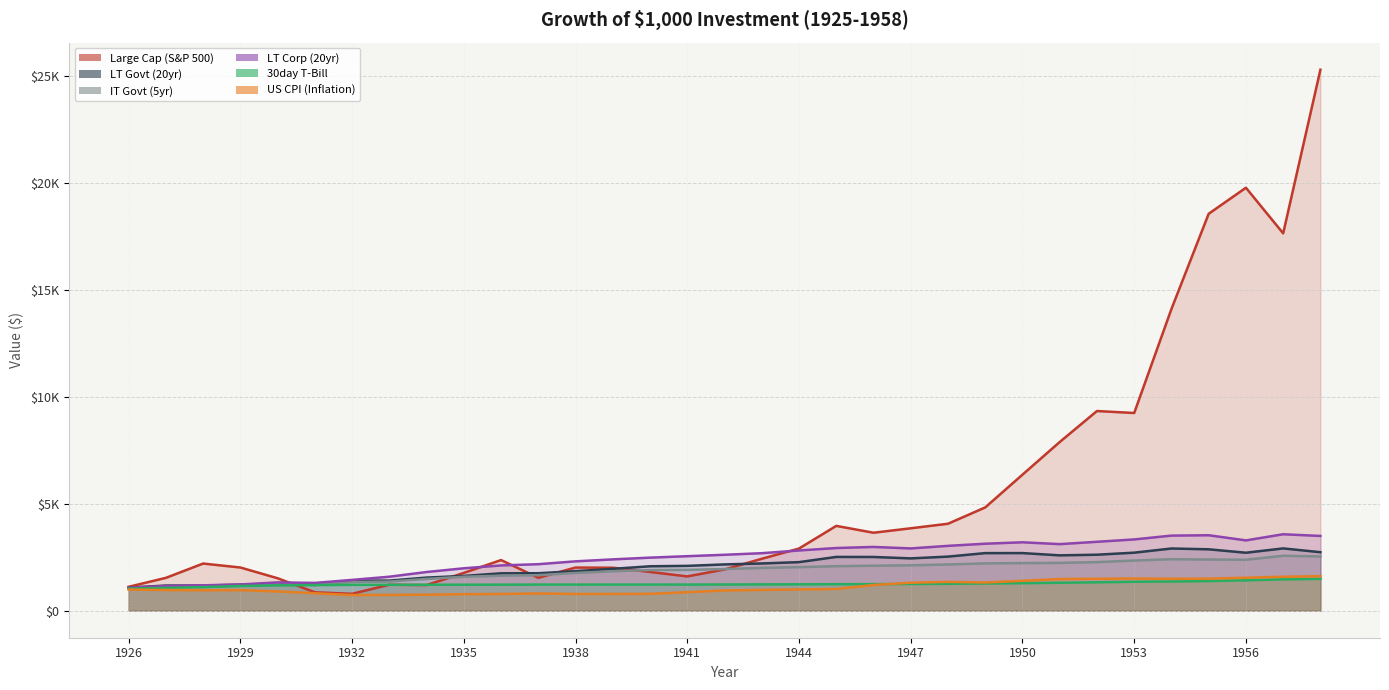

True or false: 30day T-Bill and LT Corp (20yr) intersect in this chart.

False